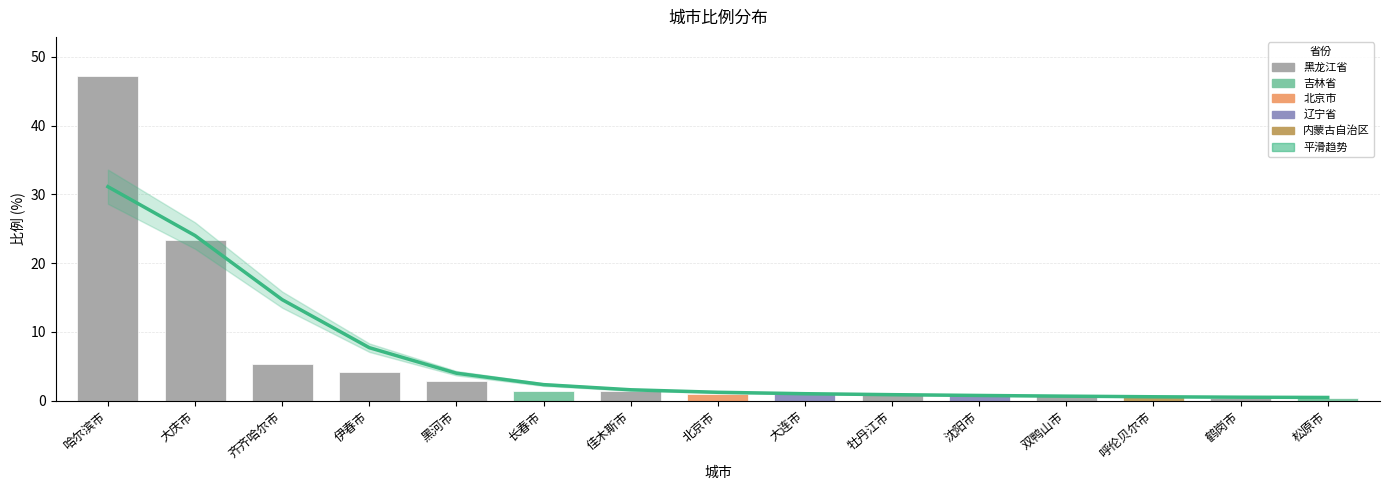

Which series has the largest total across all categories?

平滑趋势